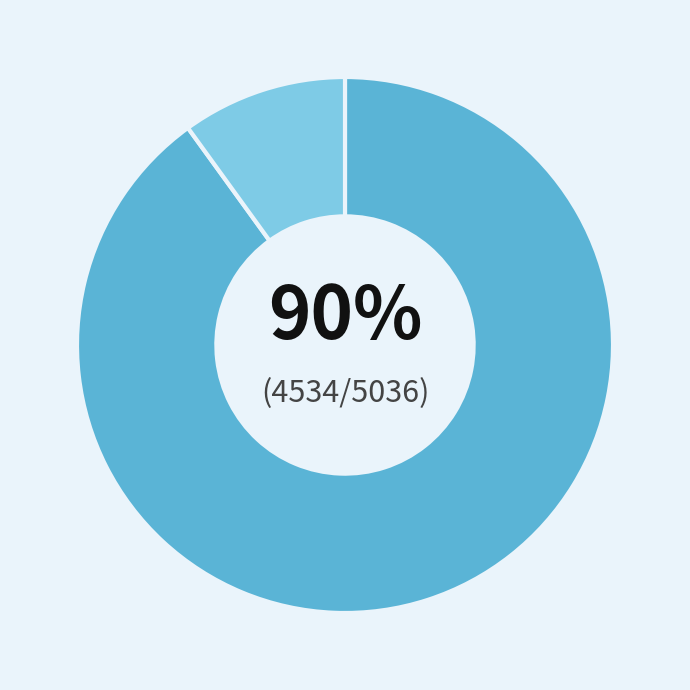

To the nearest percent, what is the difference between the largest and smallest slice percentages?

80%